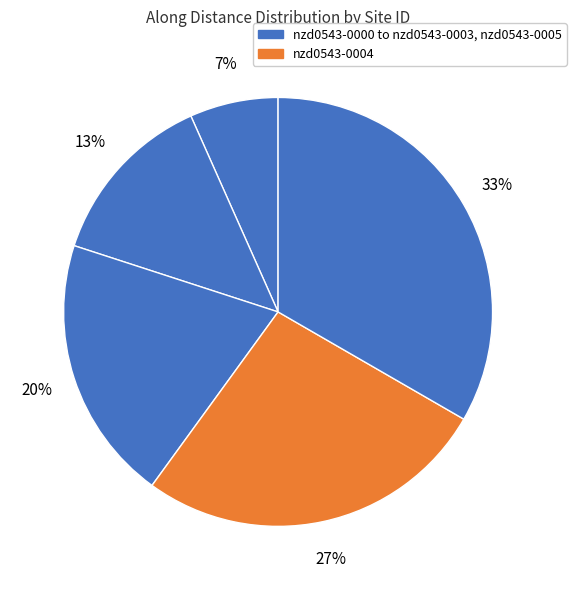

Which category has the smallest portion of the pie?

nzd0543-0000